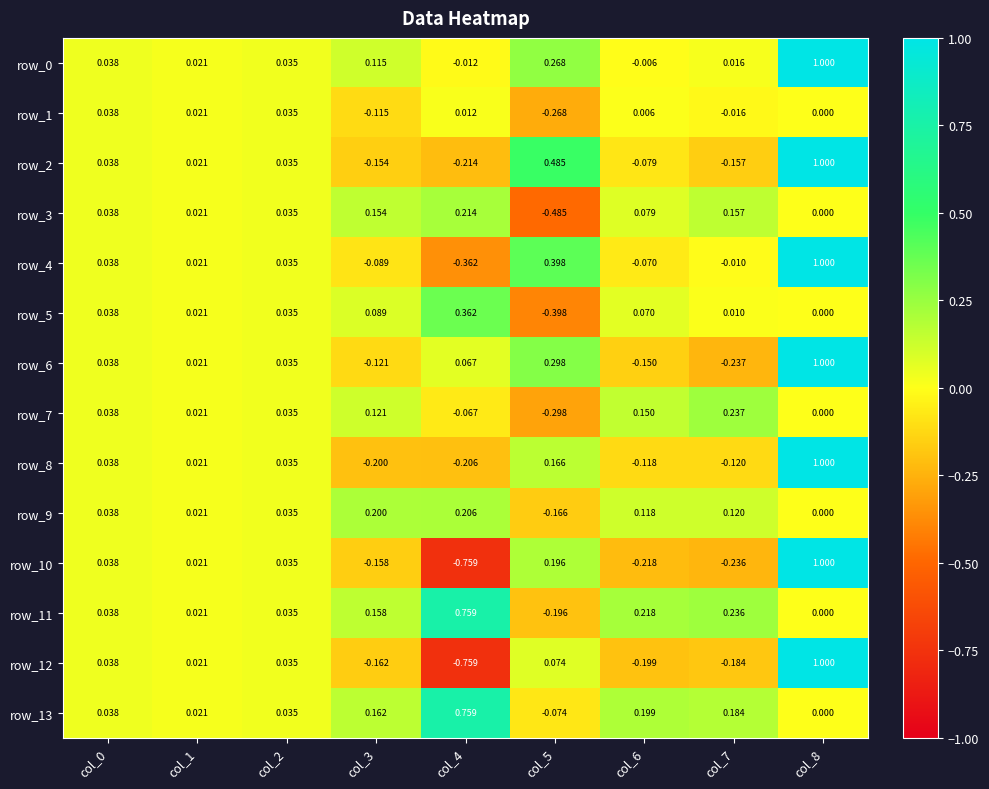

Is the value of row_9 at col_5 greater than the value of row_0 at col_4?

No